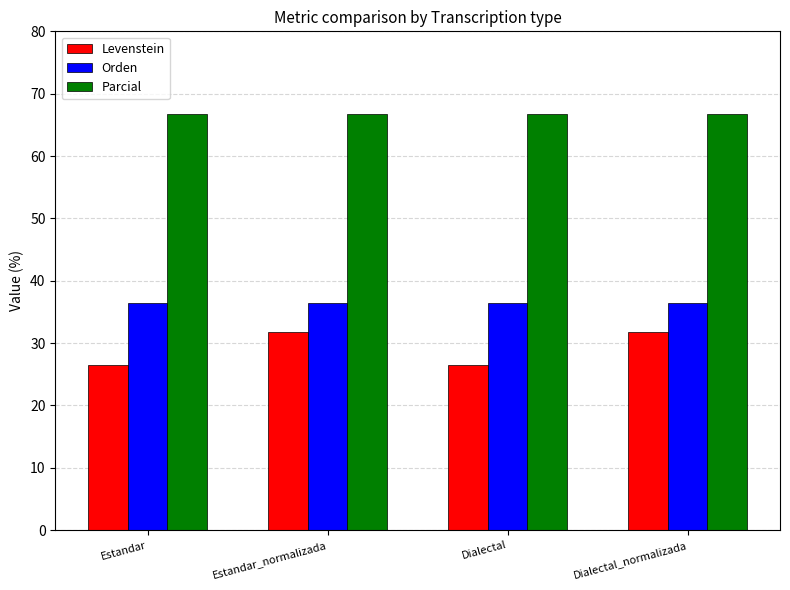

What is the lowest value of the Parcial series?

66.7